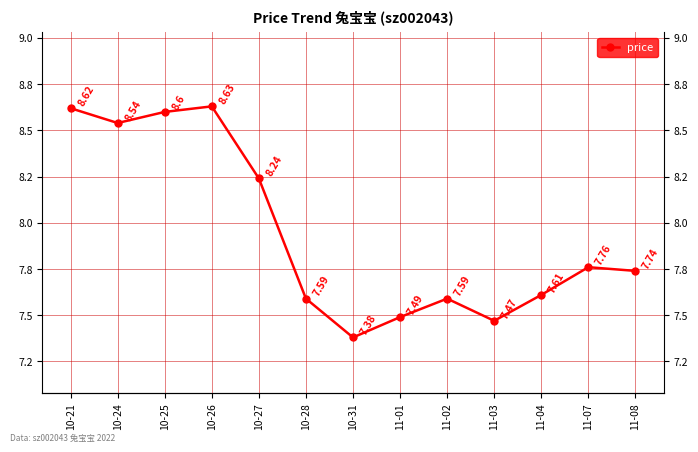

Rank the categories by value from lowest to highest.

10-31, 11-03, 11-01, 10-28, 11-02, 11-04, 11-08, 11-07, 10-27, 10-24, 10-25, 10-21, 10-26